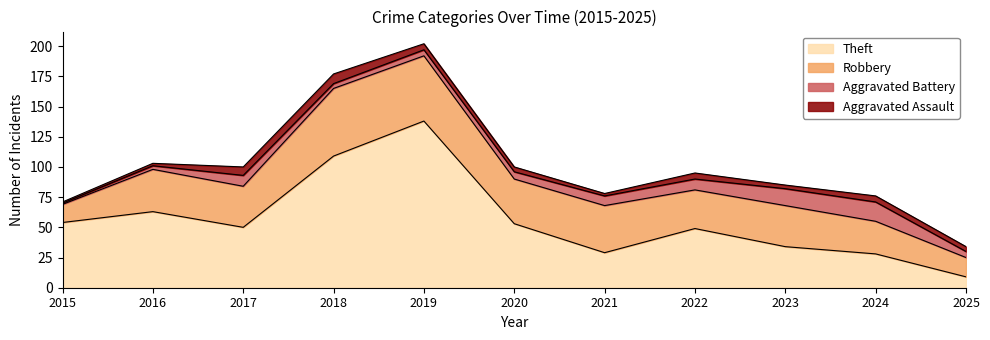

At which category does the chart reach its minimum across all series?

2015